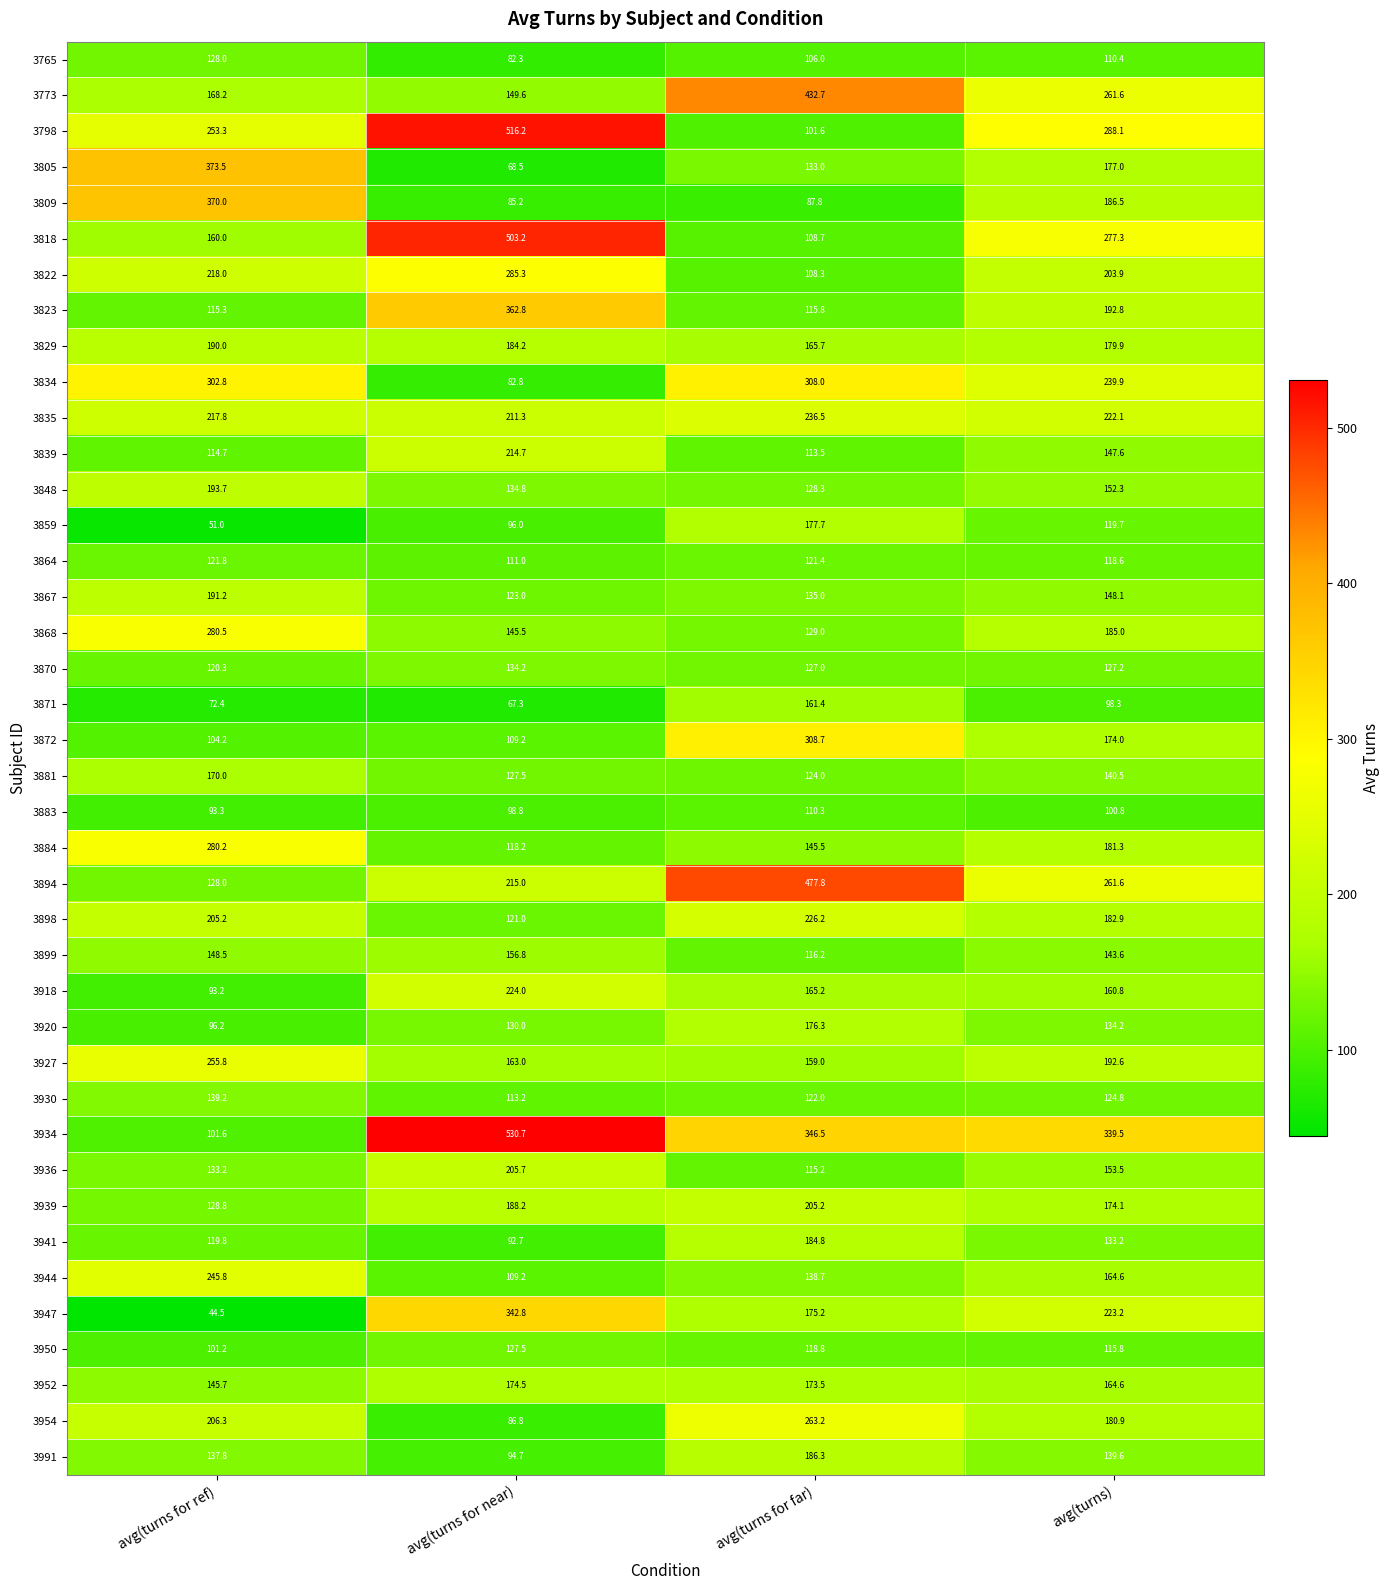

What is the sum of the 3894 values at avg(turns for far) and avg(turns for near)?

692.8